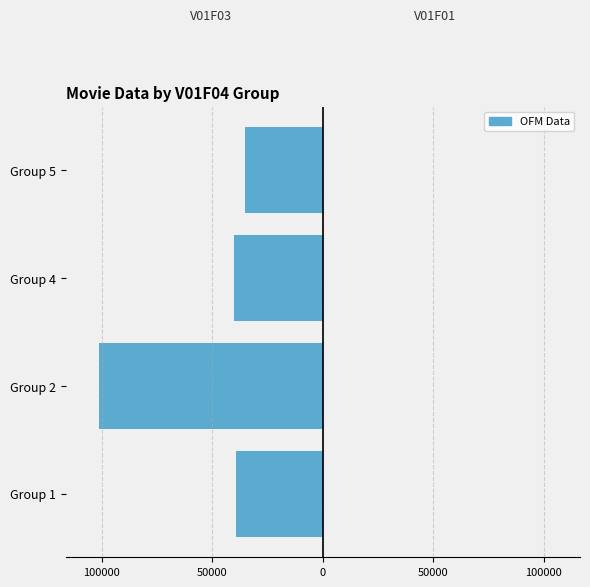

How many series are shown in this chart?

2